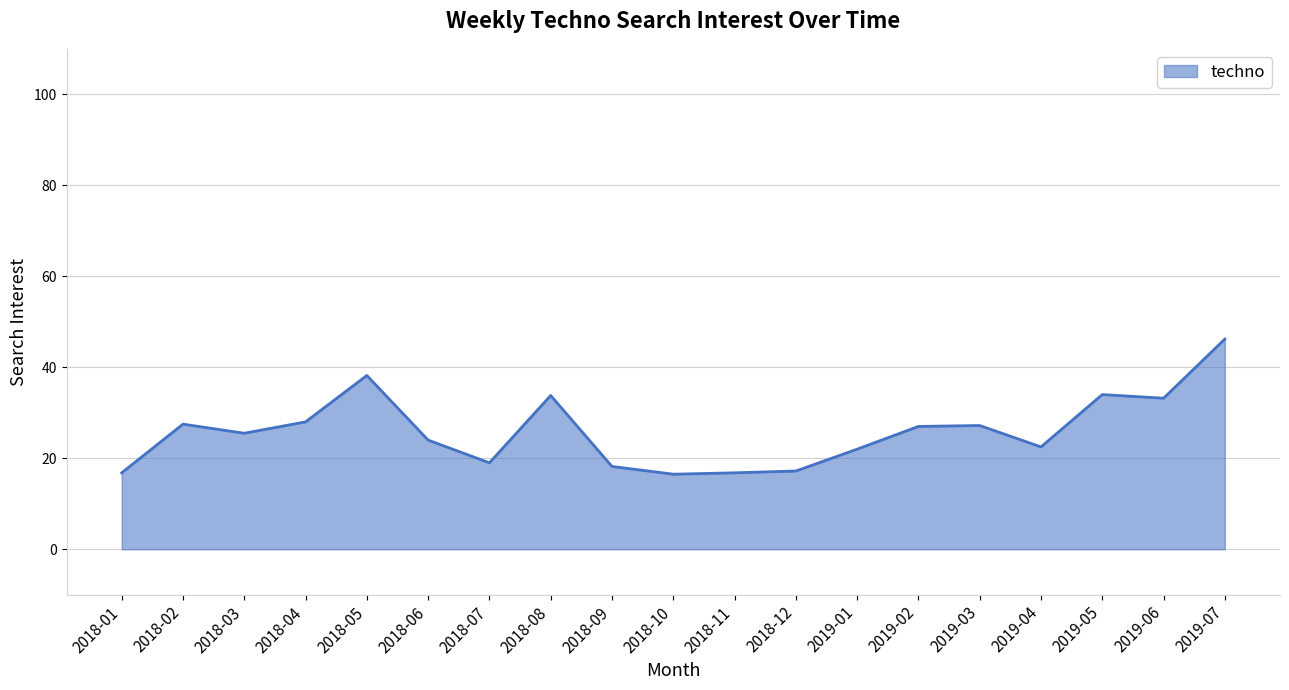

Count the number of data series in this chart.

1